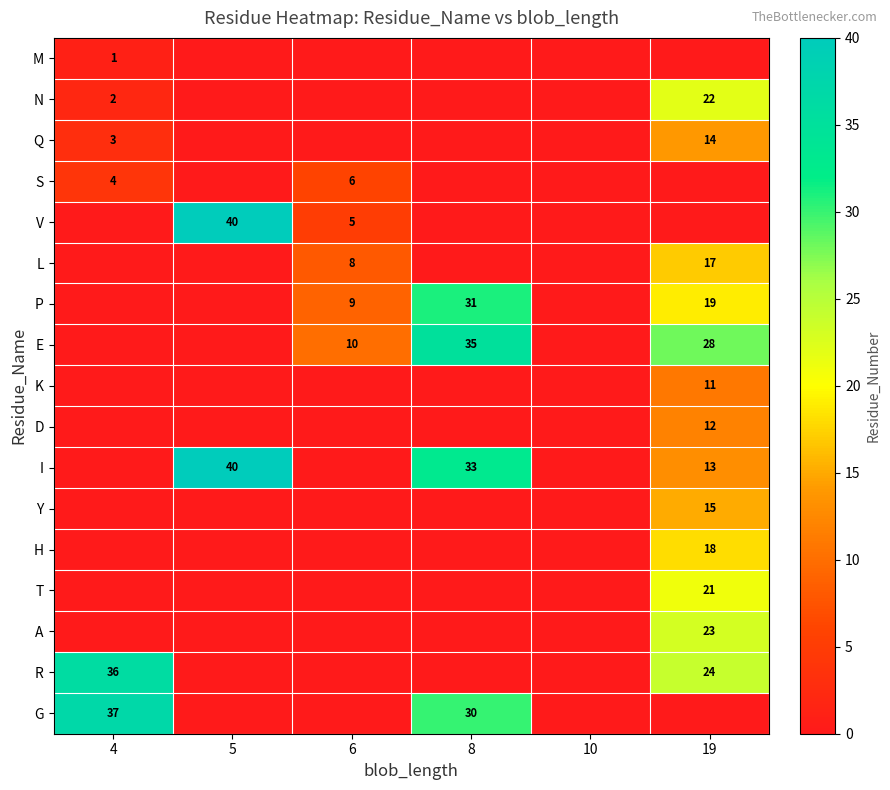

How many data points in N are above 0?

2